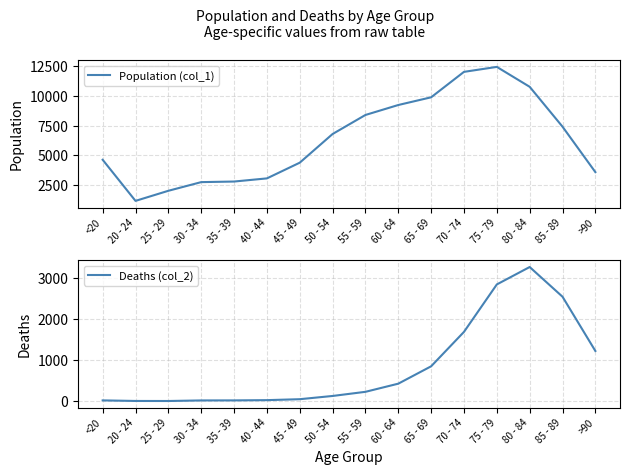

Rank the categories by Deaths (col_2) value from lowest to highest.

25 - 29, 20 - 24, 30 - 34, <20, 35 - 39, 40 - 44, 45 - 49, 50 - 54, 55 - 59, 60 - 64, 65 - 69, >90, 70 - 74, 85 - 89, 75 - 79, 80 - 84